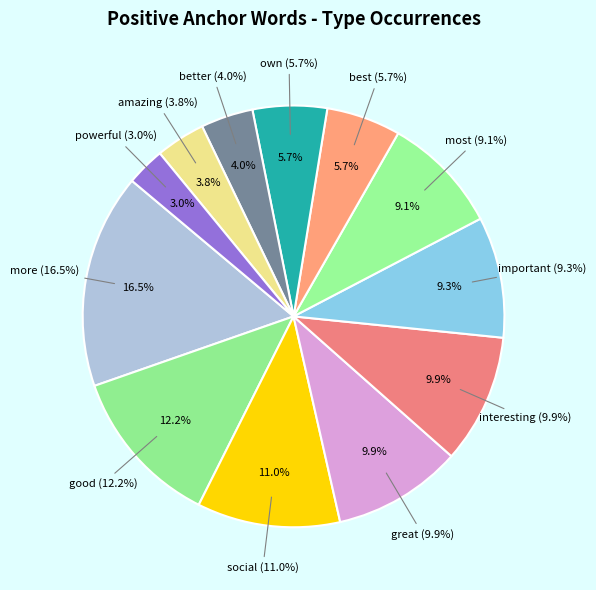

Combined, do most and social account for over 50%?

No